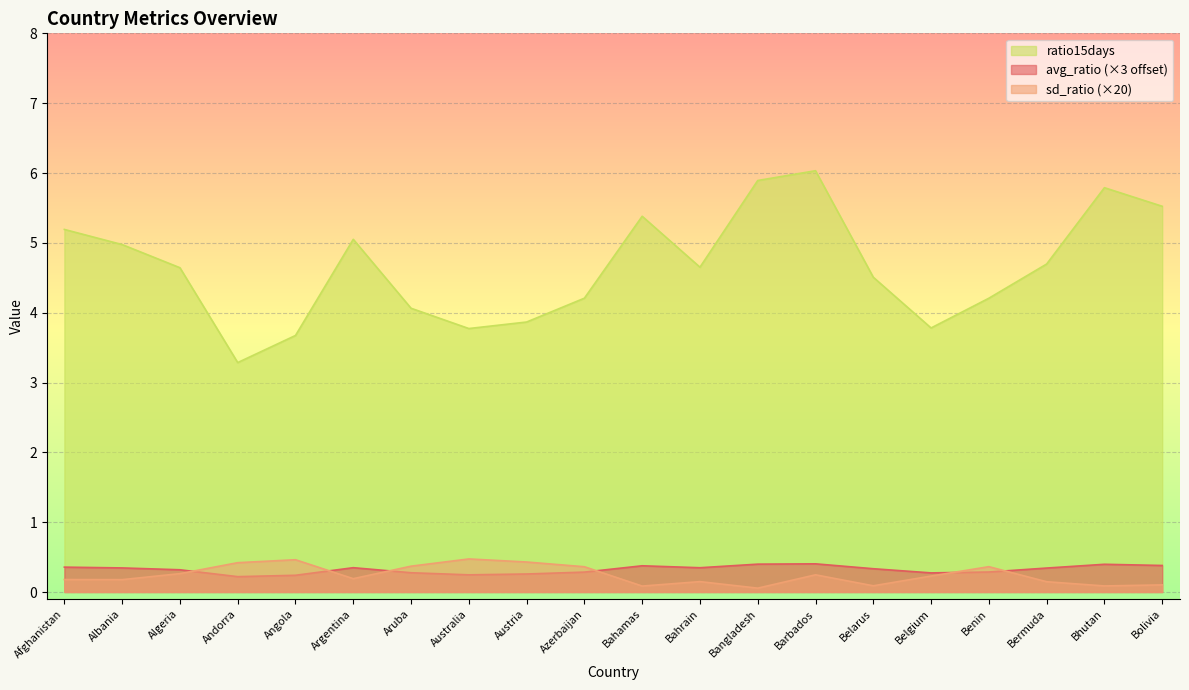

Is it true that sd_ratio equals 0.1 at Bangladesh?

True